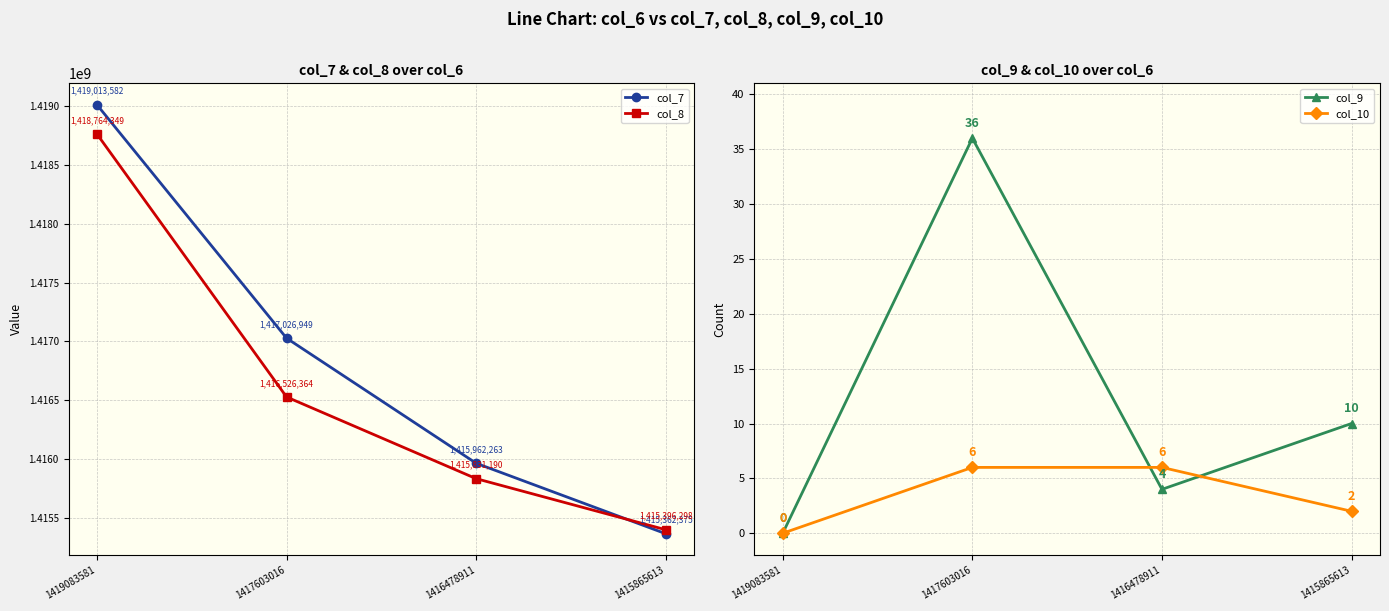

What is the average value of the col_8 series?

1416629550